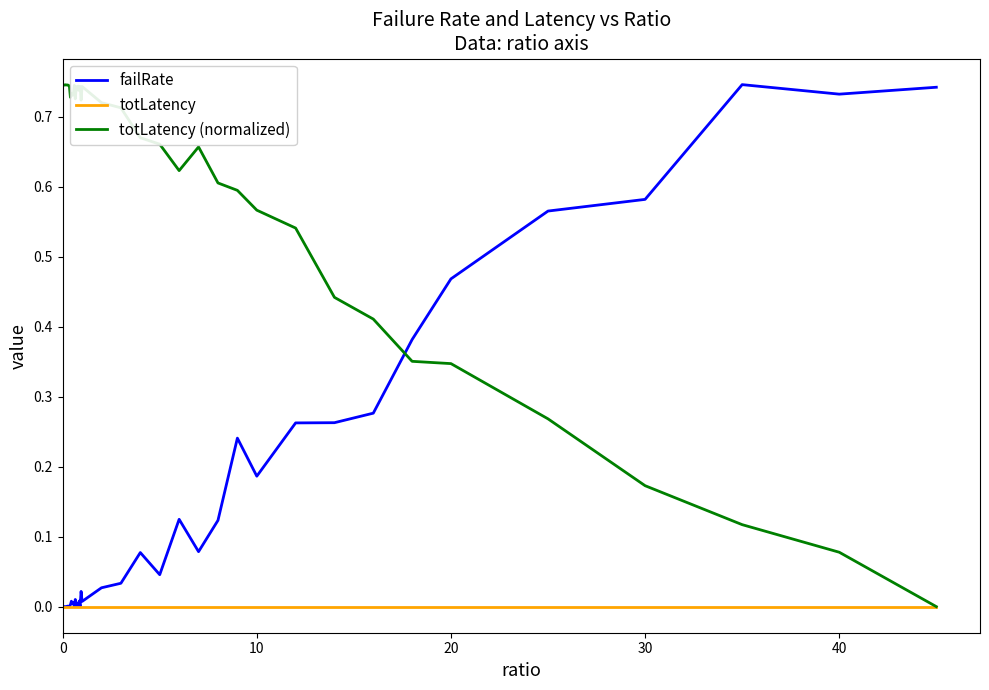

Which series has the largest total across all categories?

totLatency (normalized)